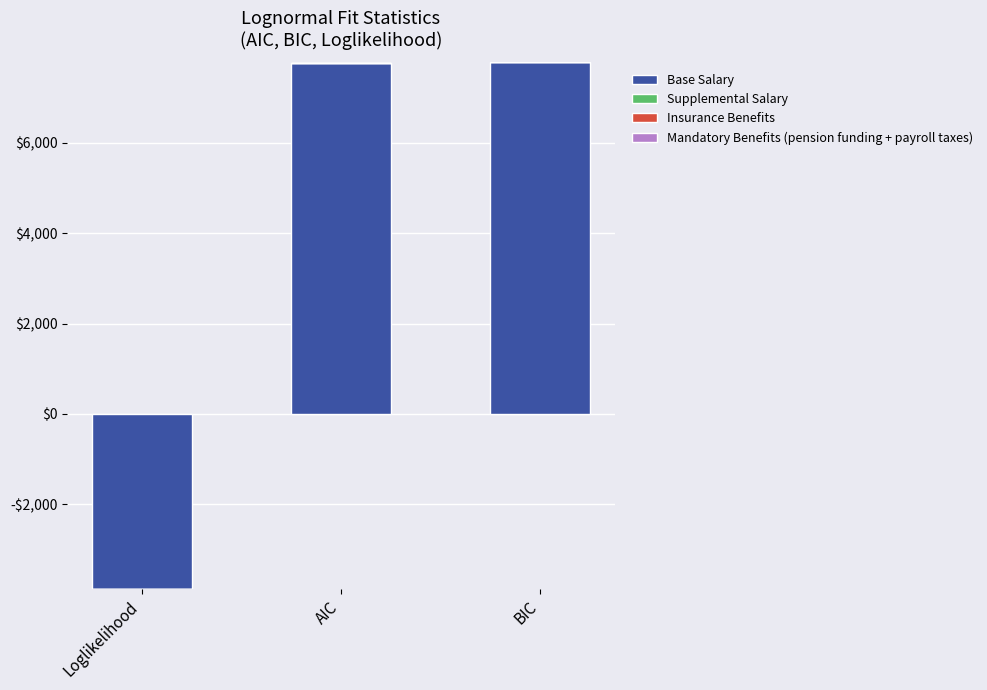

Does the chart contain any negative values?

Yes